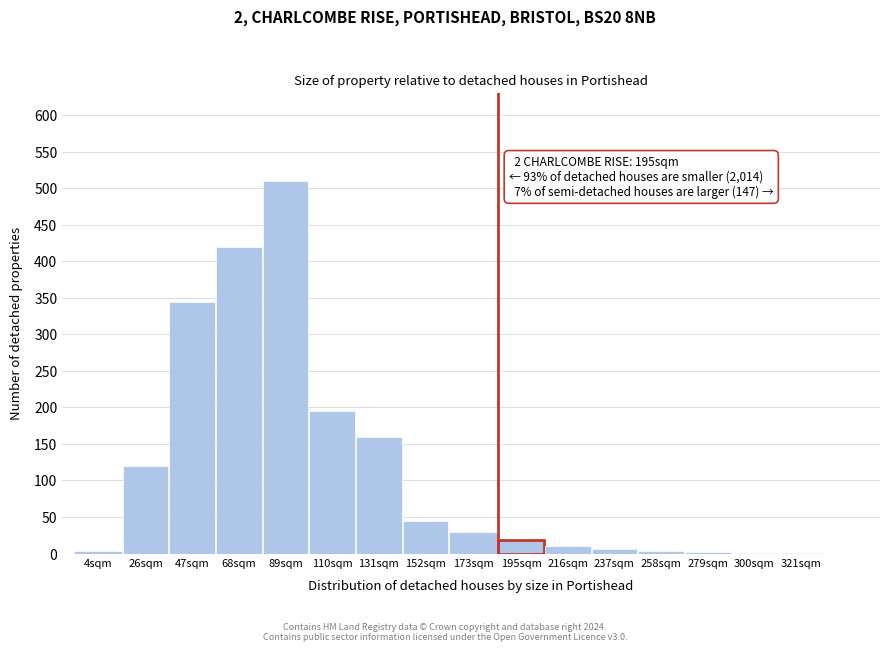

True or false: the data shows 120 at 26sqm.

True